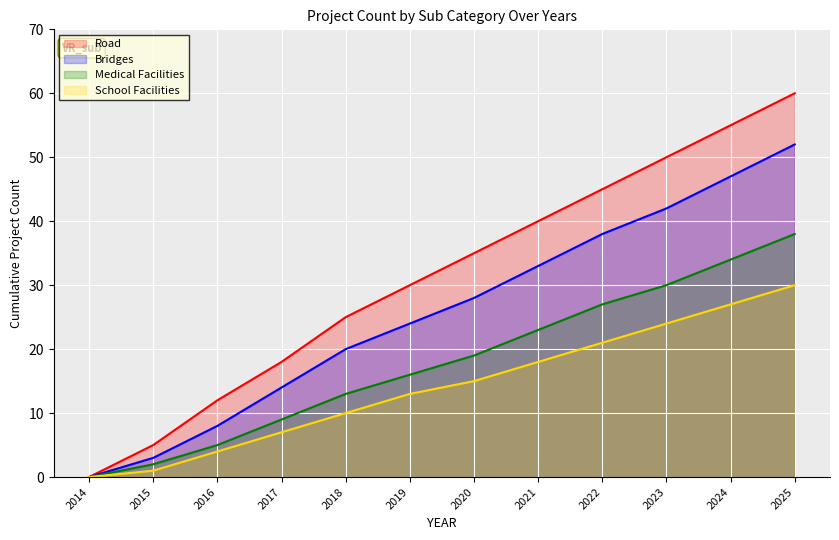

True or false: School Facilities and Medical Facilities cross at least once.

False